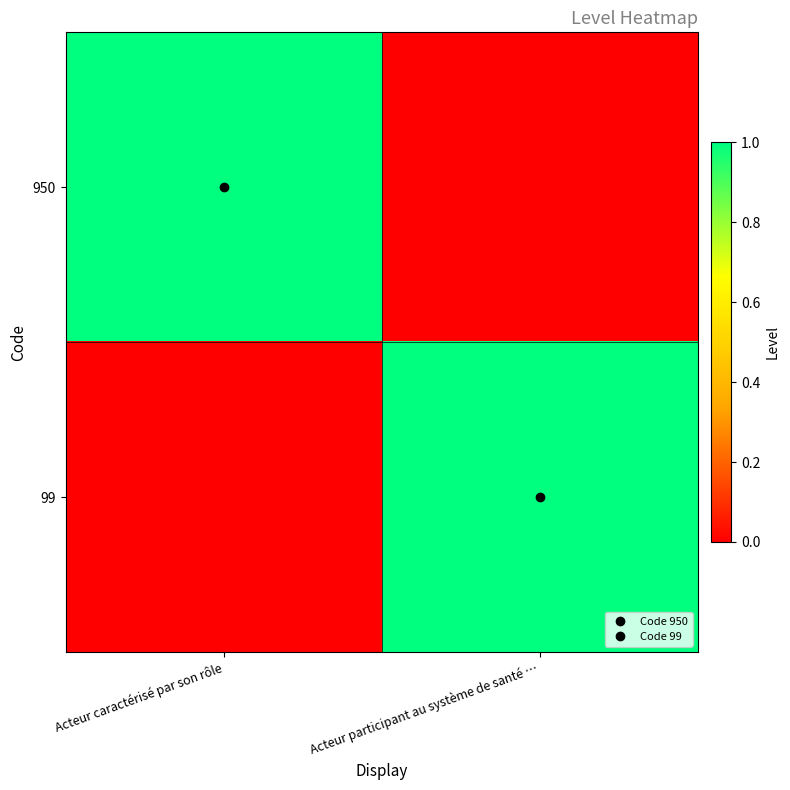

Reading left to right, what are all the values shown in this chart?

950: Acteur caractérisé par son rôle=1	Acteur participant au système de santé …=0
99: Acteur caractérisé par son rôle=0	Acteur participant au système de santé …=1